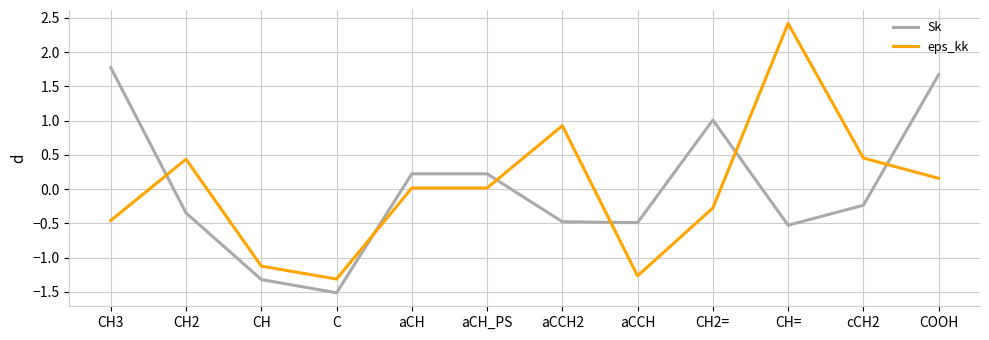

Rank the series at CH2 from lowest to highest value.

Sk, eps_kk